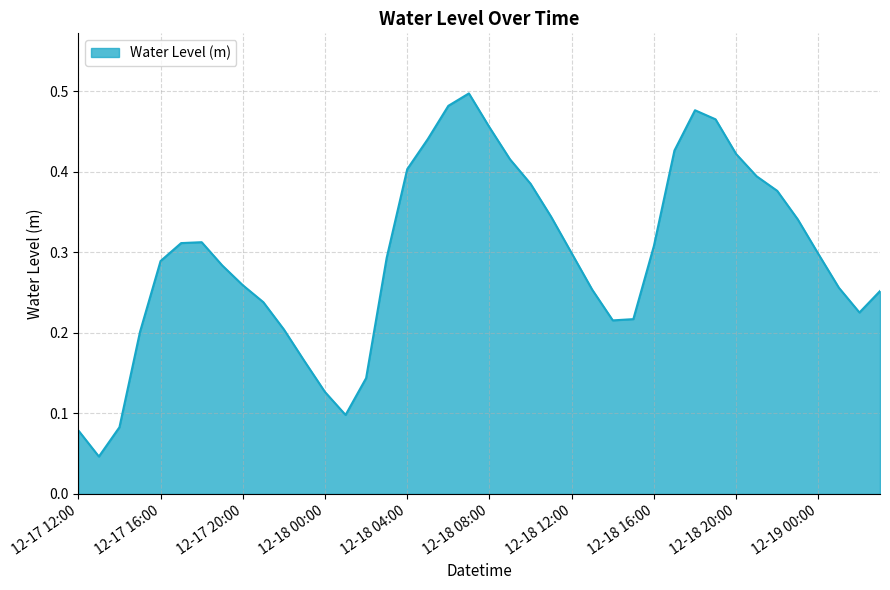

Where is the data nearest to the value 0?

2023-12-17 13:00